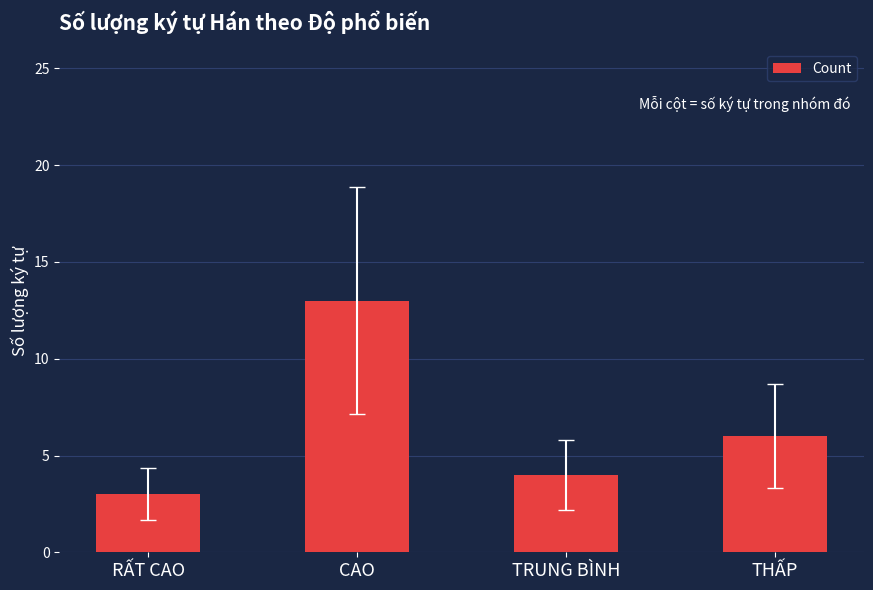

Is it true that the value at THẤP is 11?

False